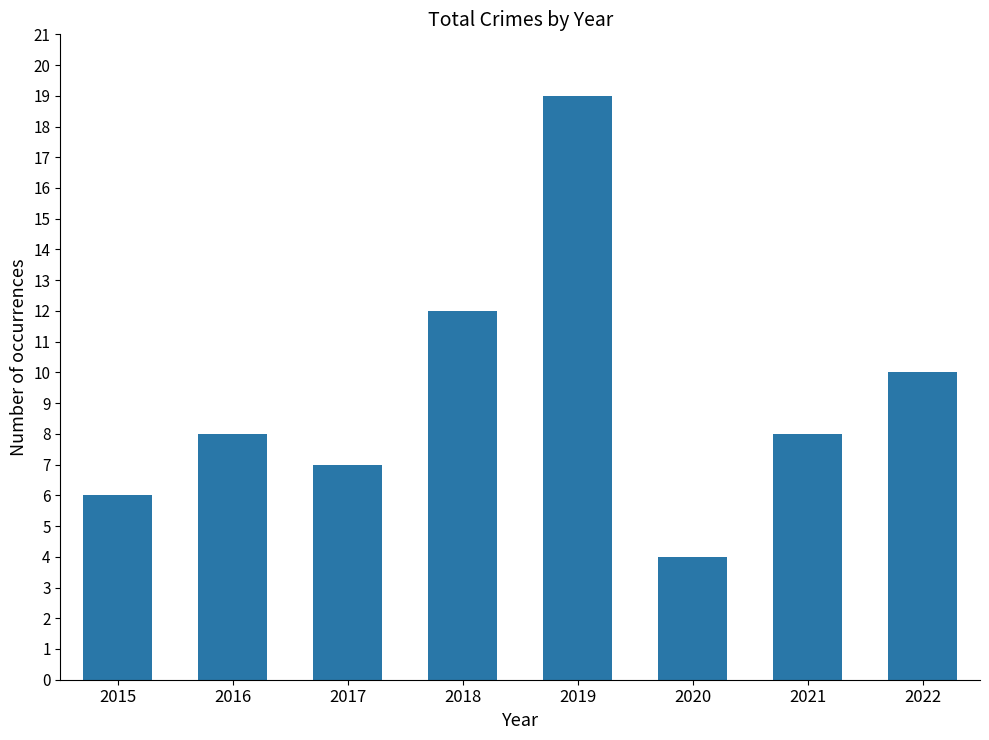

Count the number of data series in this chart.

1